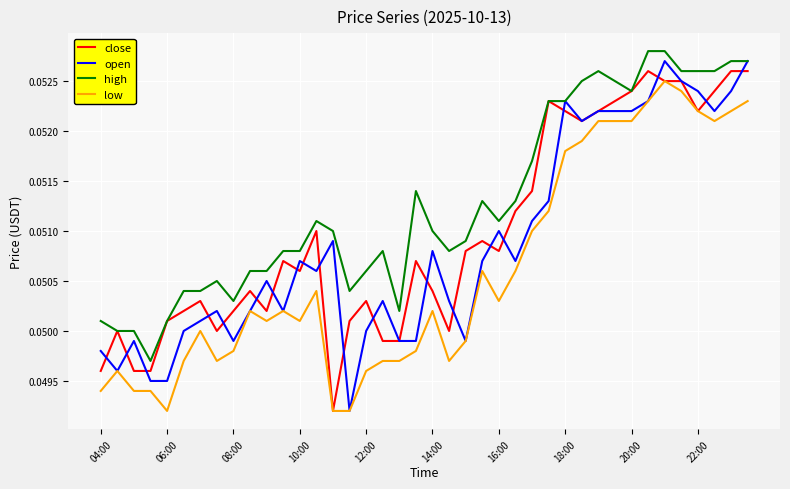

True or false: high and low cross at least once.

False